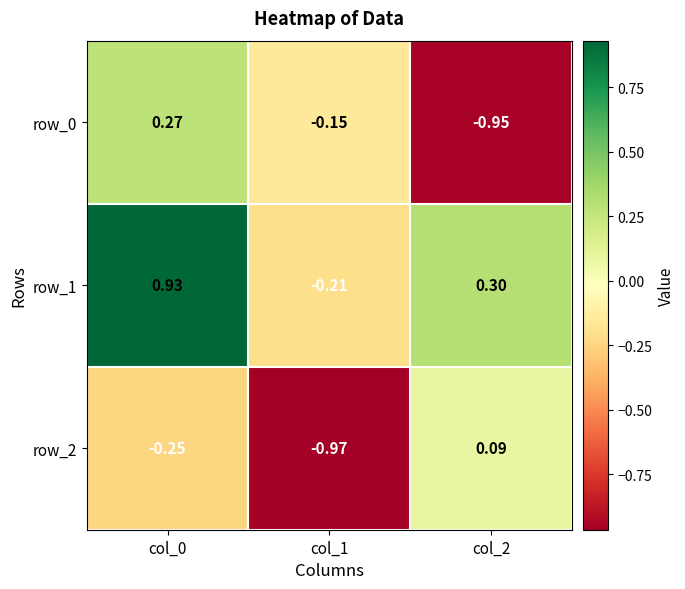

What is the minimum value for row_1?

-0.2